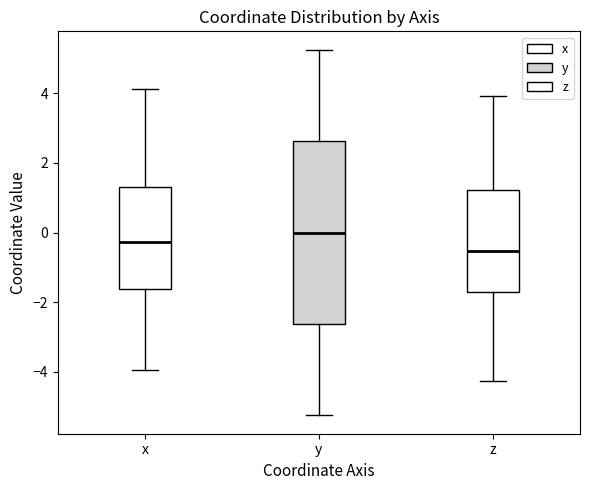

Reading left to right, transcribe this box plot: for each box, give where its median line is, the range the box spans, and where its two whiskers end, as read against the y-axis. The values are not printed on the chart, so give them approximately, as read against the axis.

x: median -0.2, box -1.6 to 1.4, whiskers -4.0 to 4.2
y: median 0.0, box -2.6 to 2.6, whiskers -5.2 to 5.2
z: median -0.6, box -1.8 to 1.2, whiskers -4.2 to 4.0